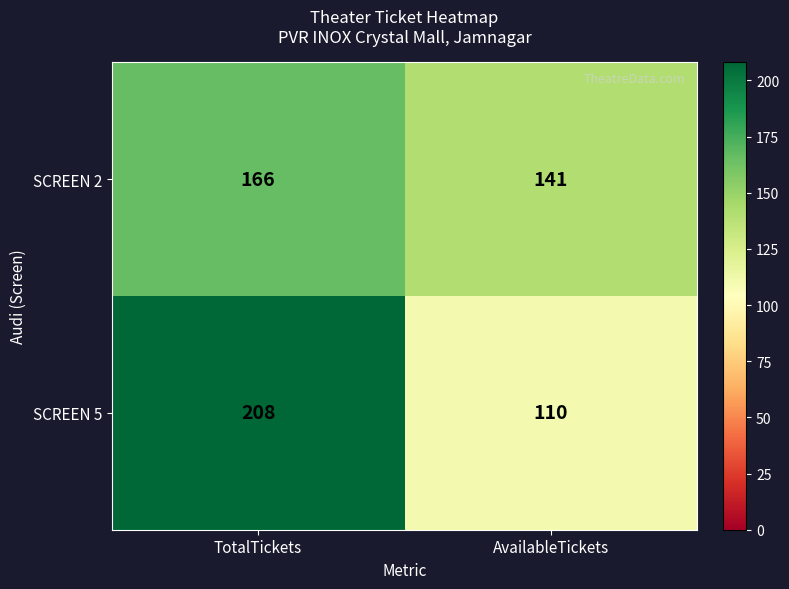

Is it true that SCREEN 2 equals 203 at AvailableTickets?

False